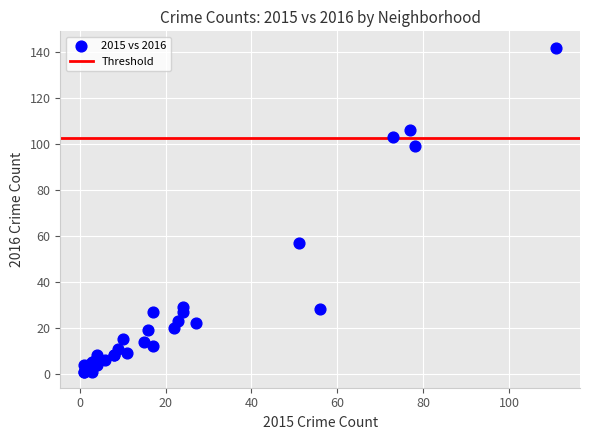

What Y value in the scatter plot is closest to 71?

57